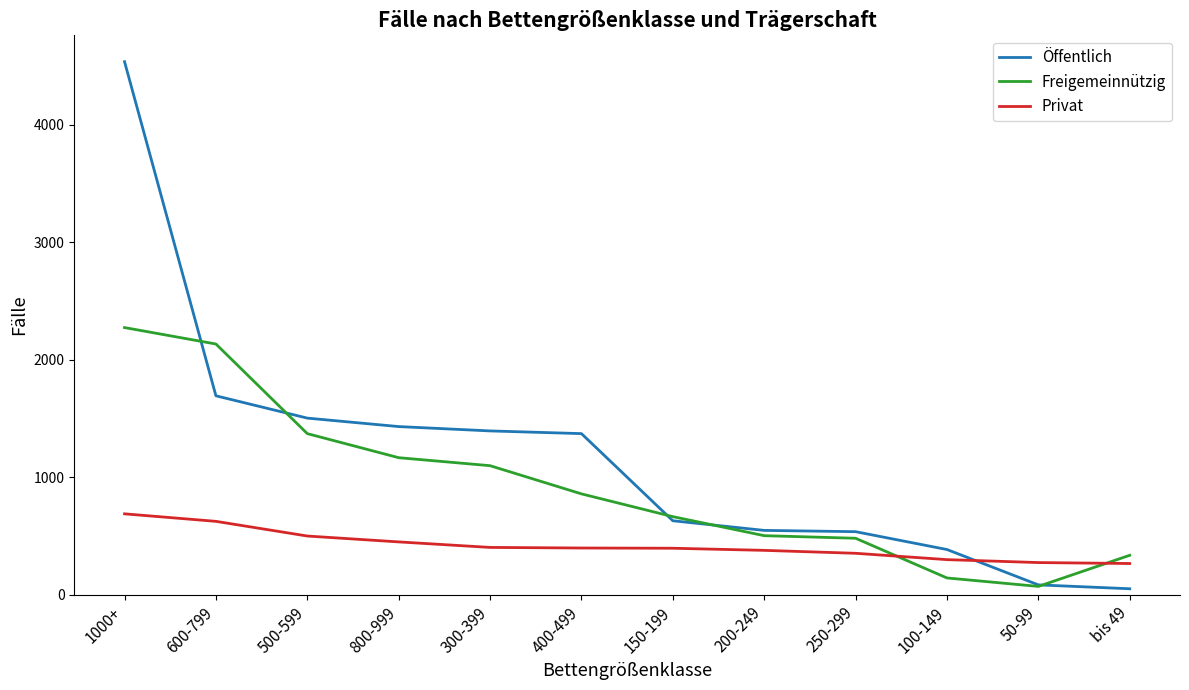

True or false: Privat has a value of 398 at 400-499.

True